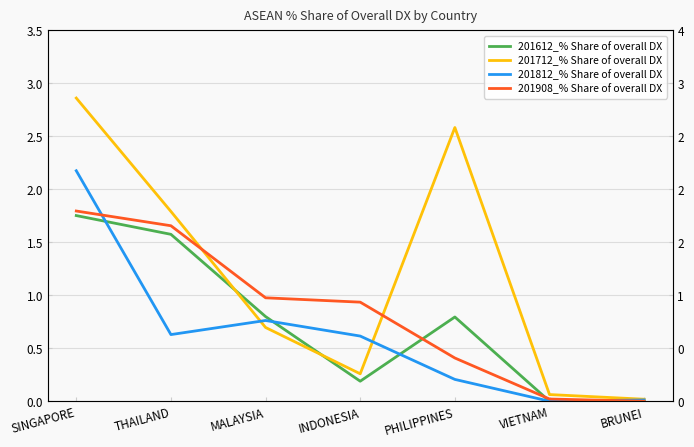

Which has a higher value, MALAYSIA or THAILAND?

THAILAND